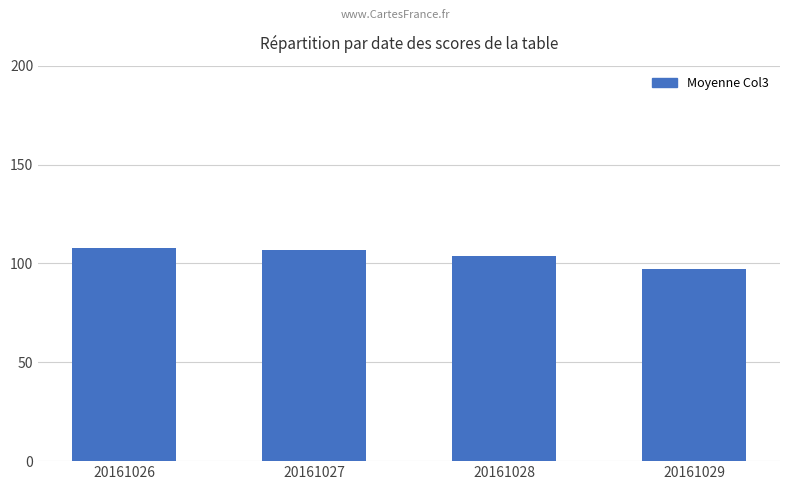

What is the sum of the values at 20161029 and 20161026?

205